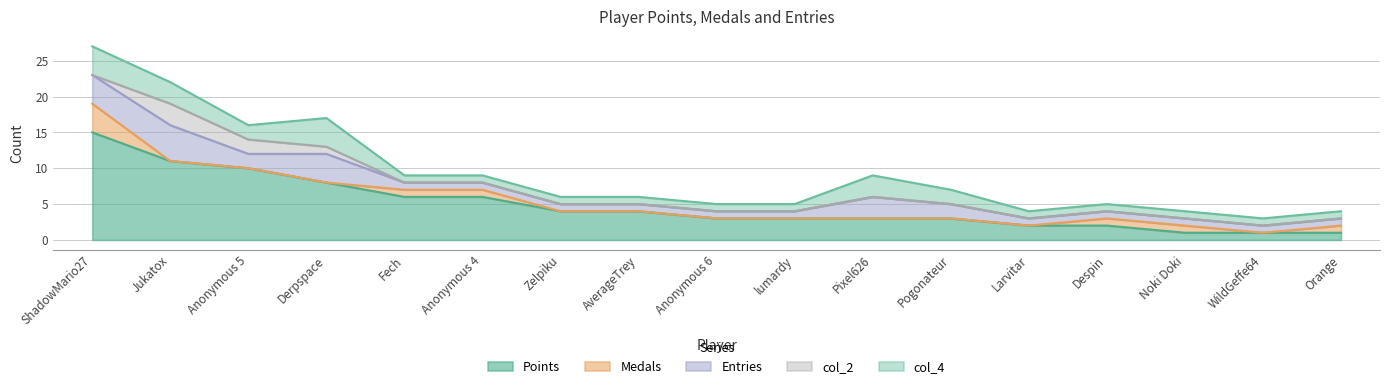

The Medals series shows 2 at Pixel626. True or false?

False